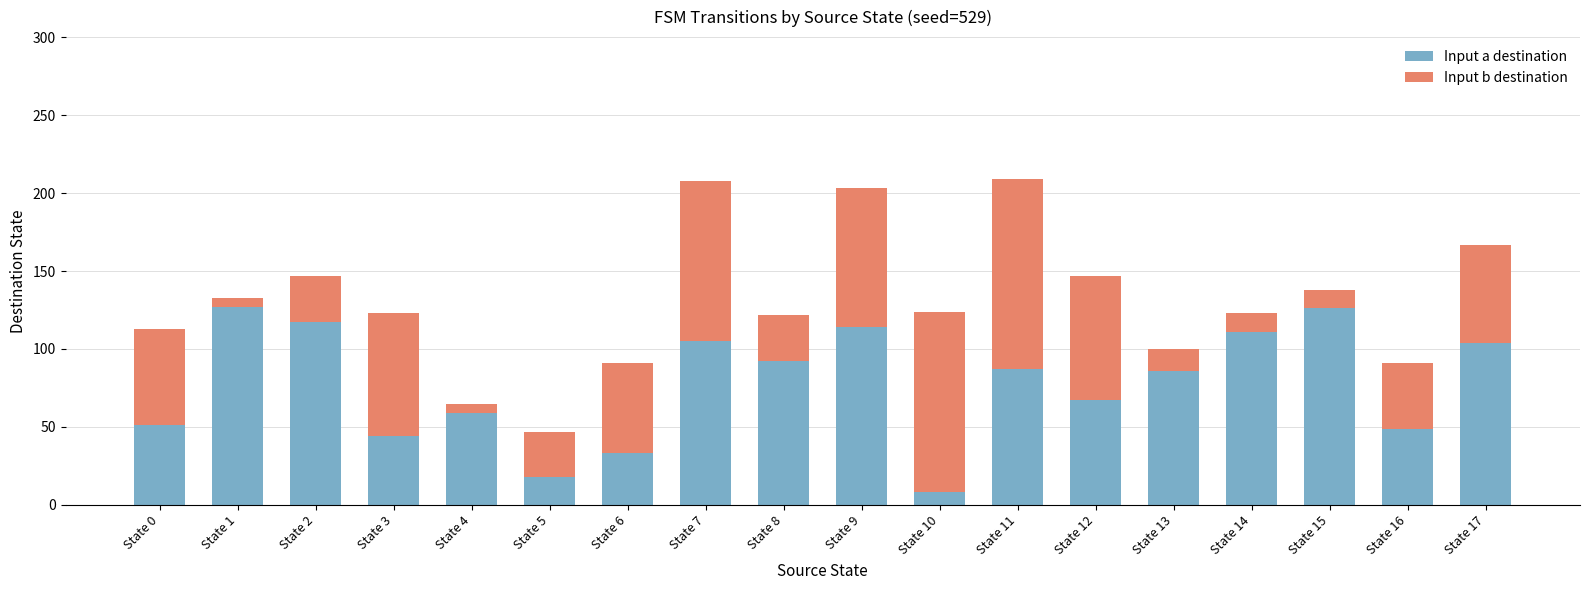

What is the value of the Input a destination bar at the 8th from the left?

105